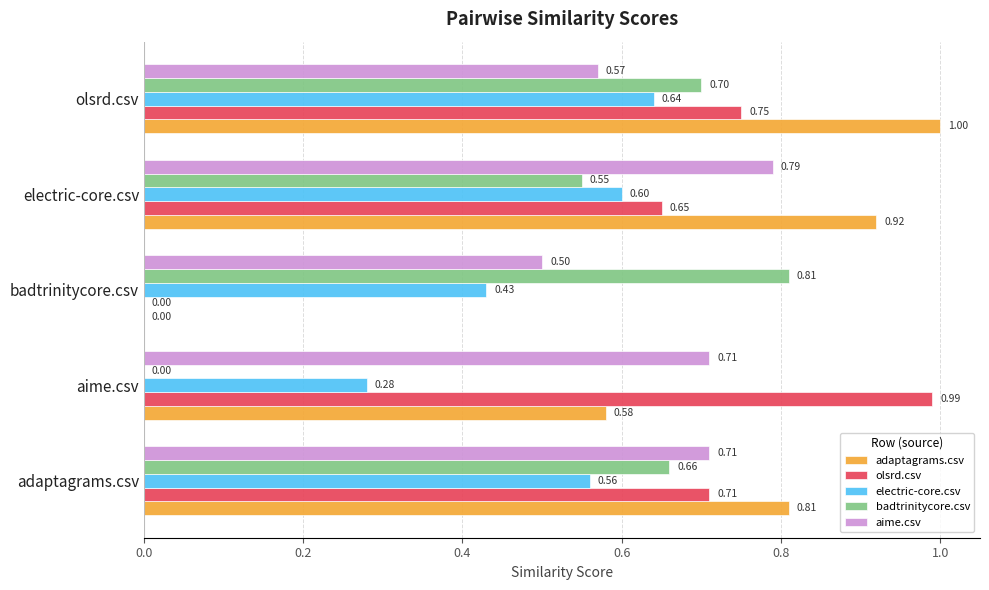

Is the value of electric-core.csv at badtrinitycore.csv greater than the value of aime.csv at badtrinitycore.csv?

No